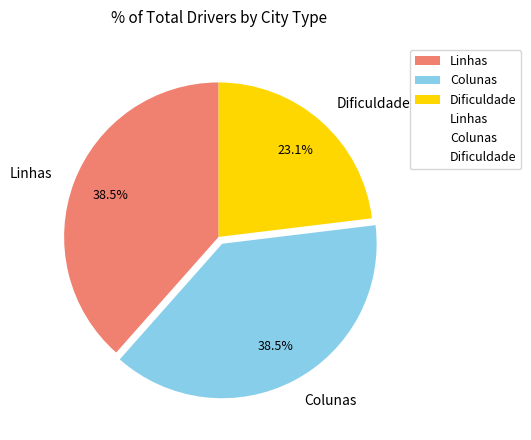

Combined, do Linhas and Dificuldade account for over 50%?

Yes